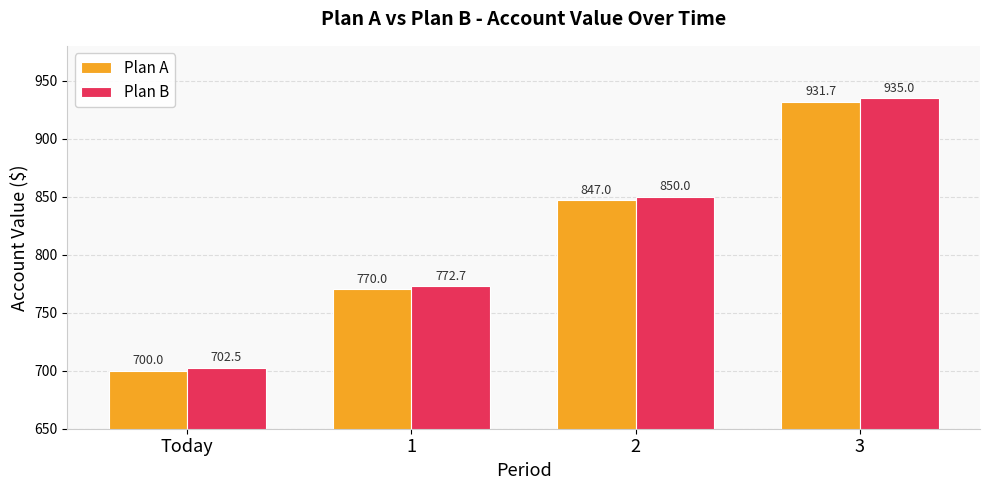

How many bars are there in each group?

2